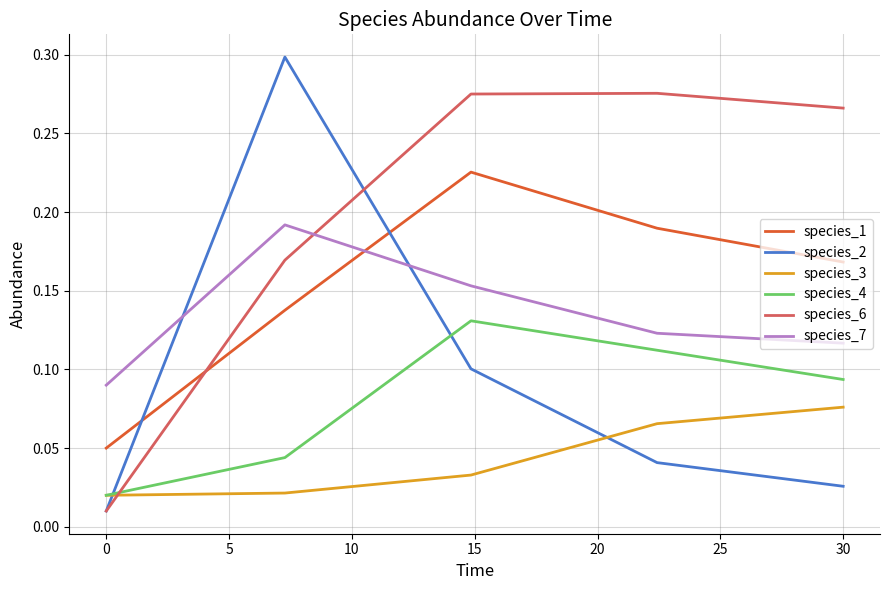

True or false: species_1 and species_3 intersect in this chart.

False